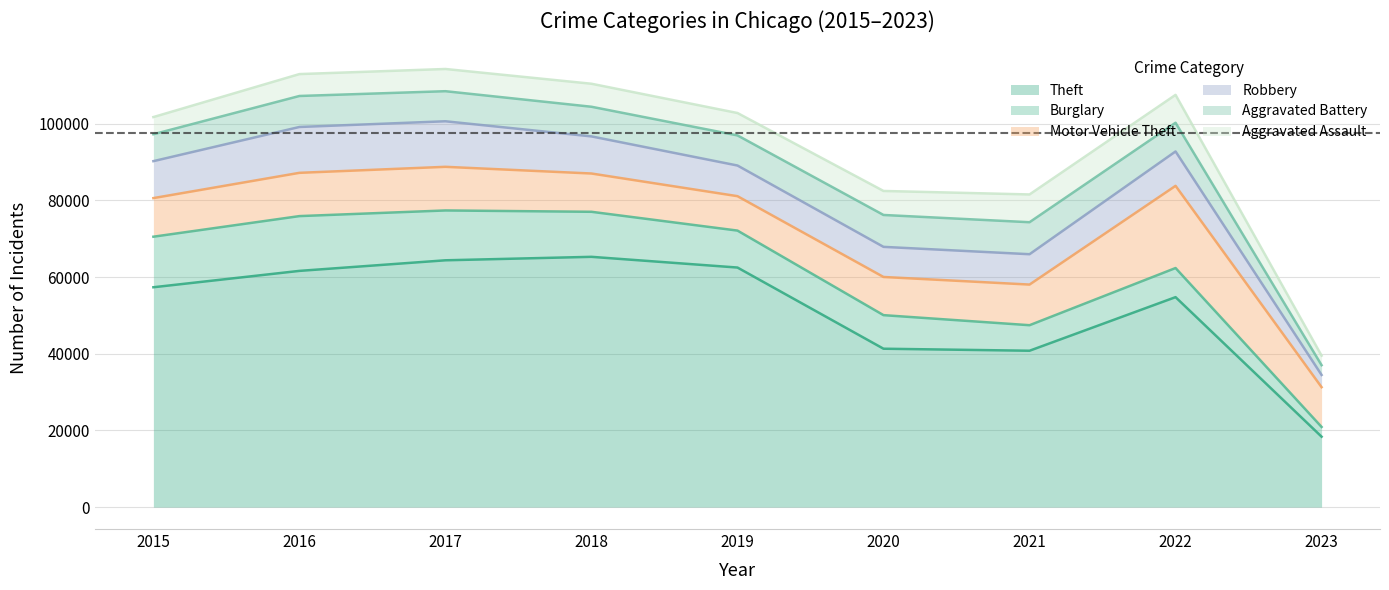

How many intersections are there between Burglary and Robbery?

1